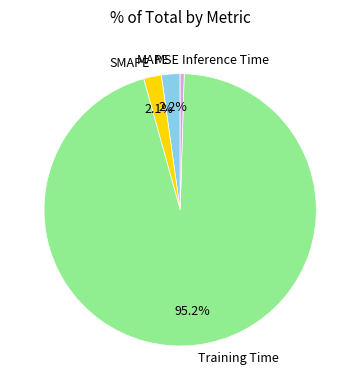

Between Inference Time and MAPE, which is larger?

MAPE